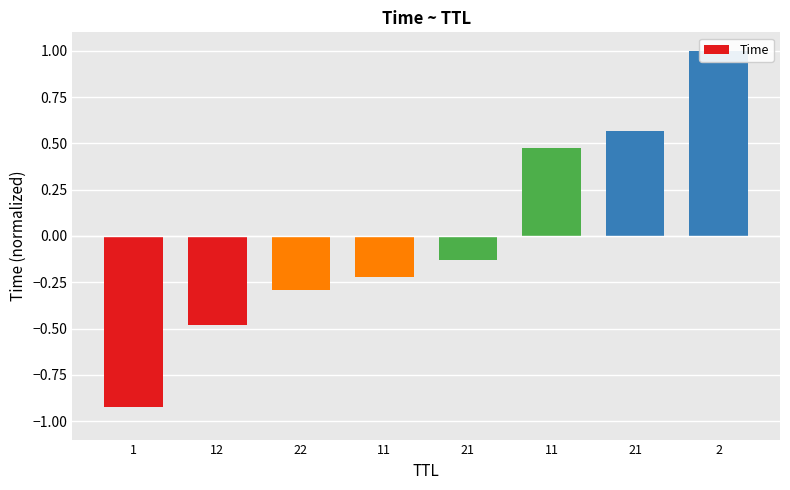

Reading left to right, list all the values displayed in this chart.

-0.9	-0.5	-0.3	-0.2	-0.1	0.5	0.6	1.0